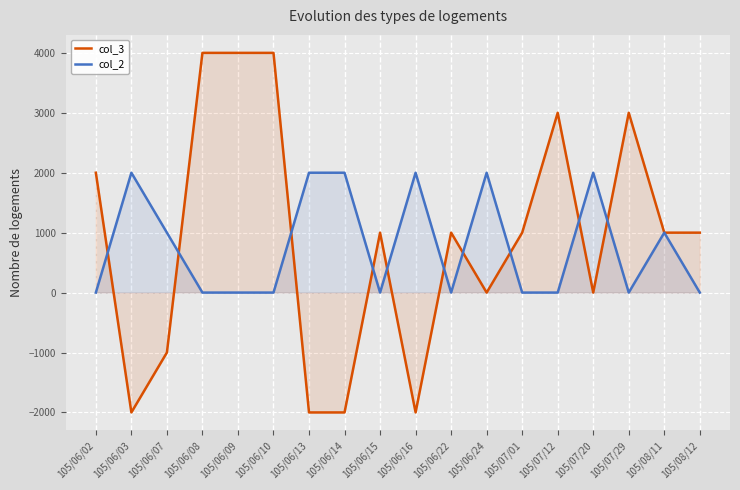

What is the average value of the col_2 series?

778